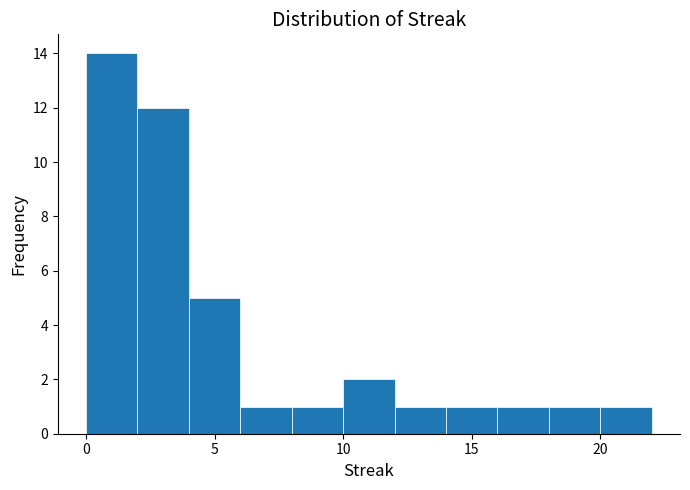

Which range on the x-axis has the tallest bar?

0 to 2